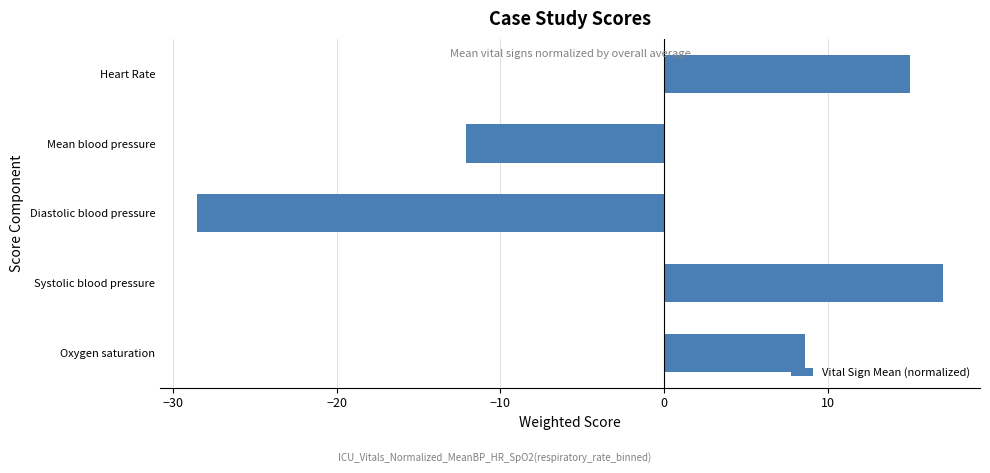

Read the value at Oxygen saturation.

8.6